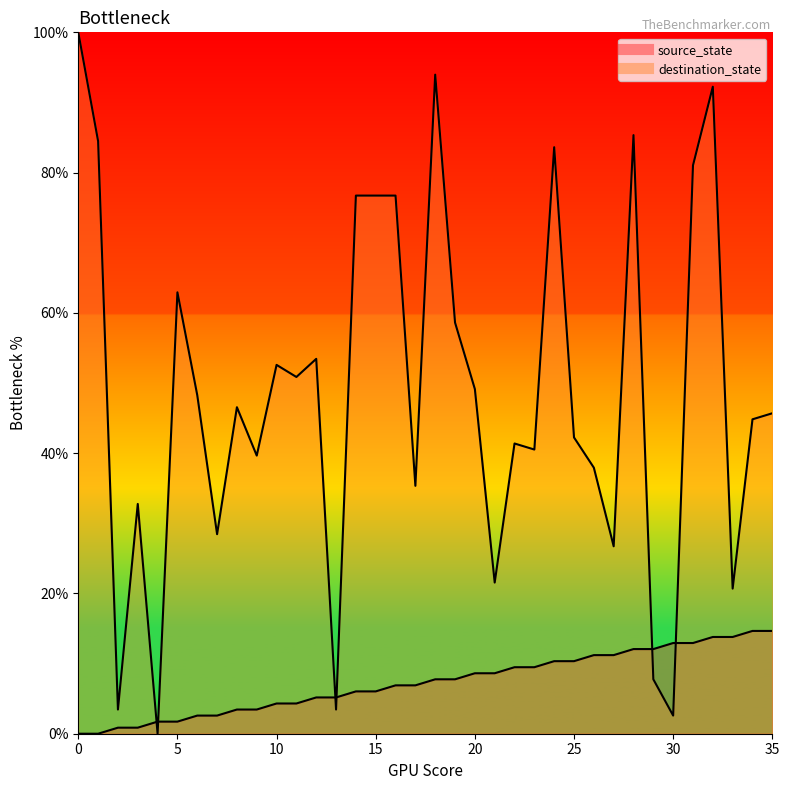

Which has a higher value, 11 or 32?

32